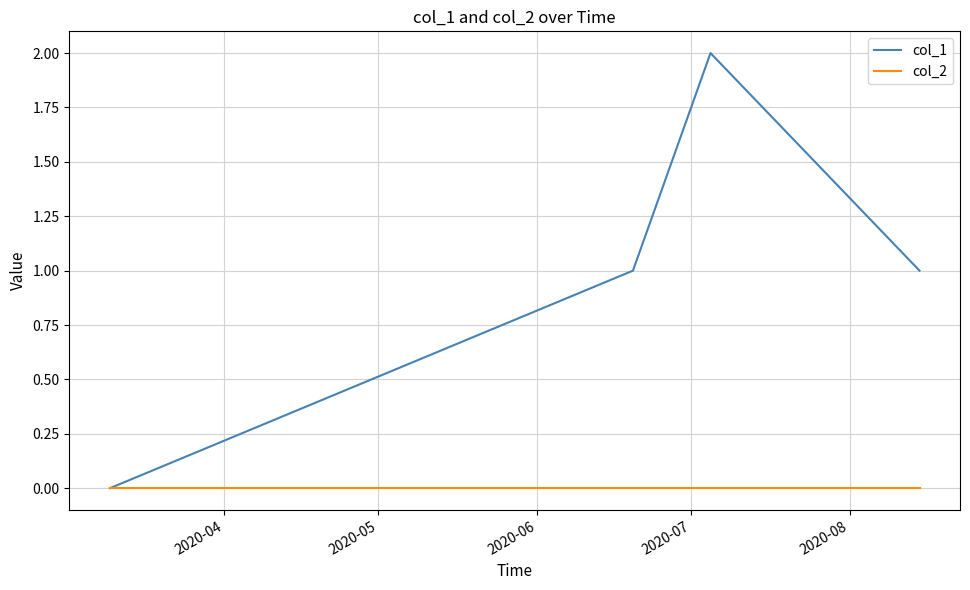

Rank the series by their average value, from highest to lowest.

col_1, col_2